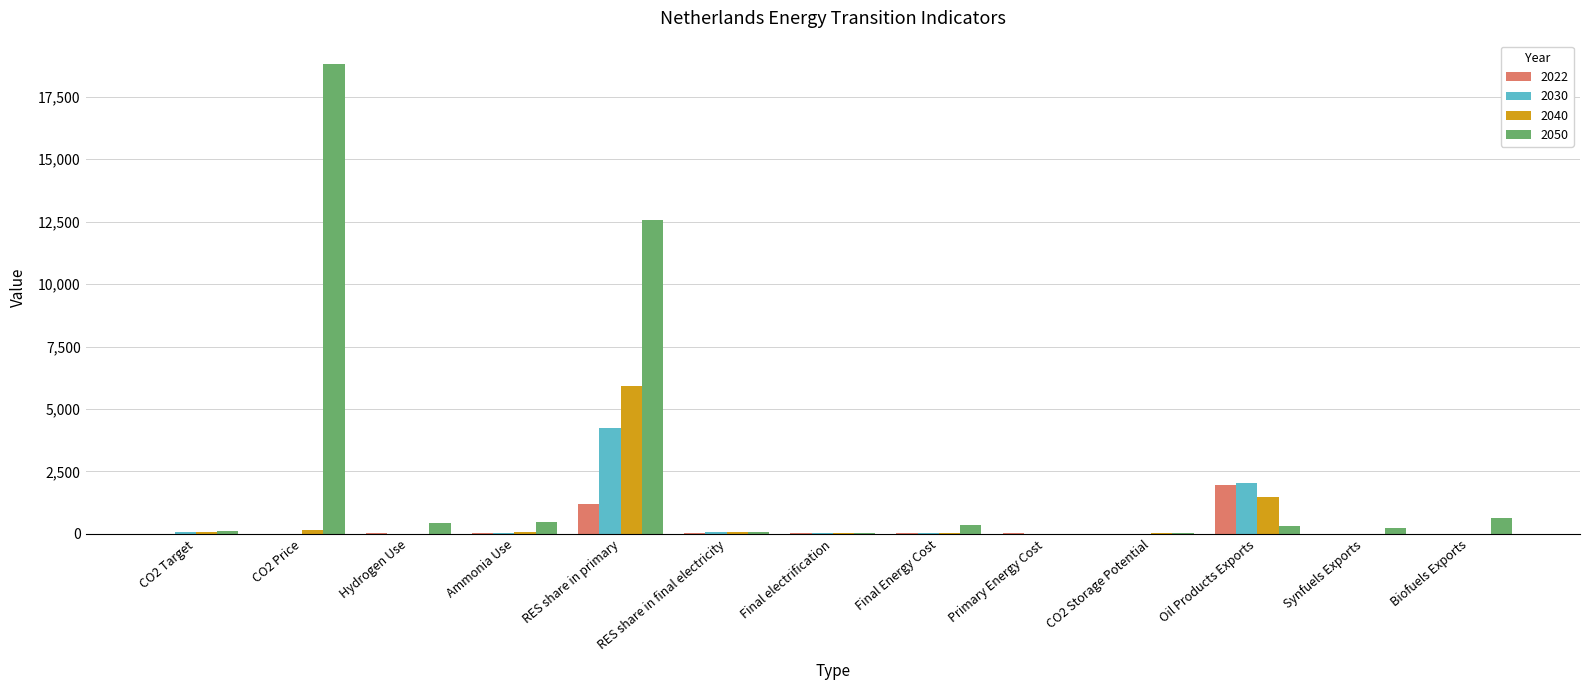

The value of 2050 at RES share in primary is 12573.4. True or false?

True